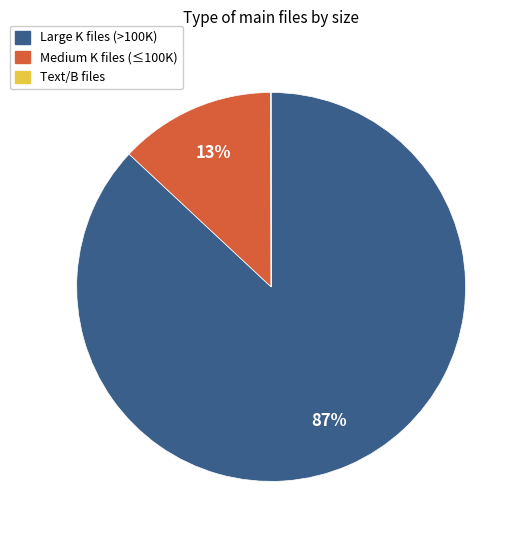

What is the ratio of the value at Large K files (>100K) to the value at Medium K files (≤100K)?

6.7